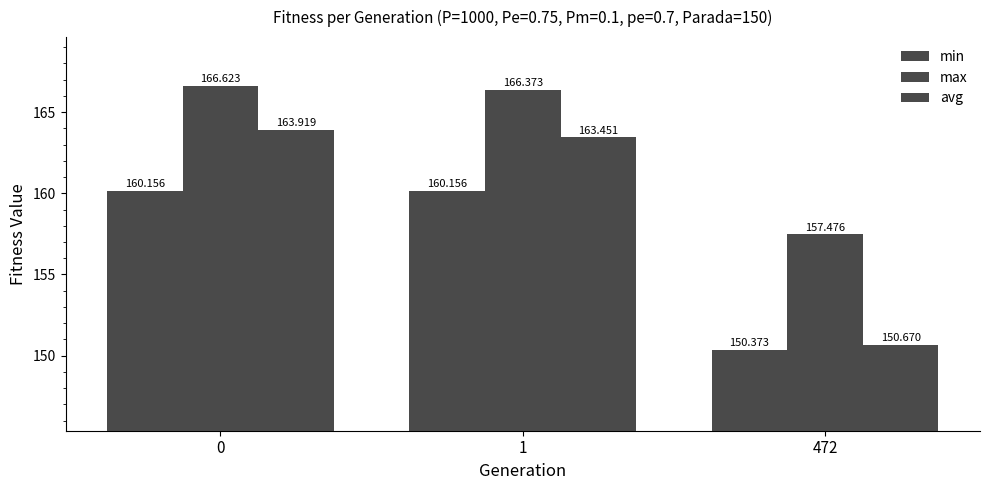

Reading left to right, extract all data points from this chart.

min: 0=160.2	1=160.2	472=150.4
max: 0=166.6	1=166.4	472=157.5
avg: 0=163.9	1=163.5	472=150.7